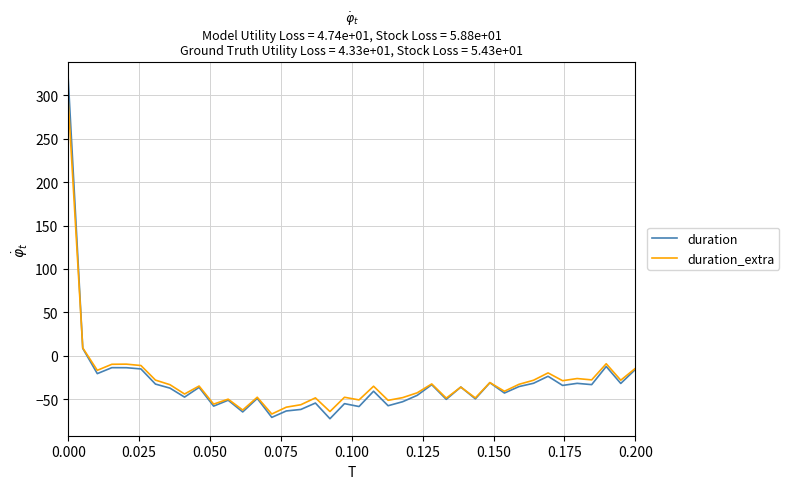

Which series has the widest spread of values?

duration